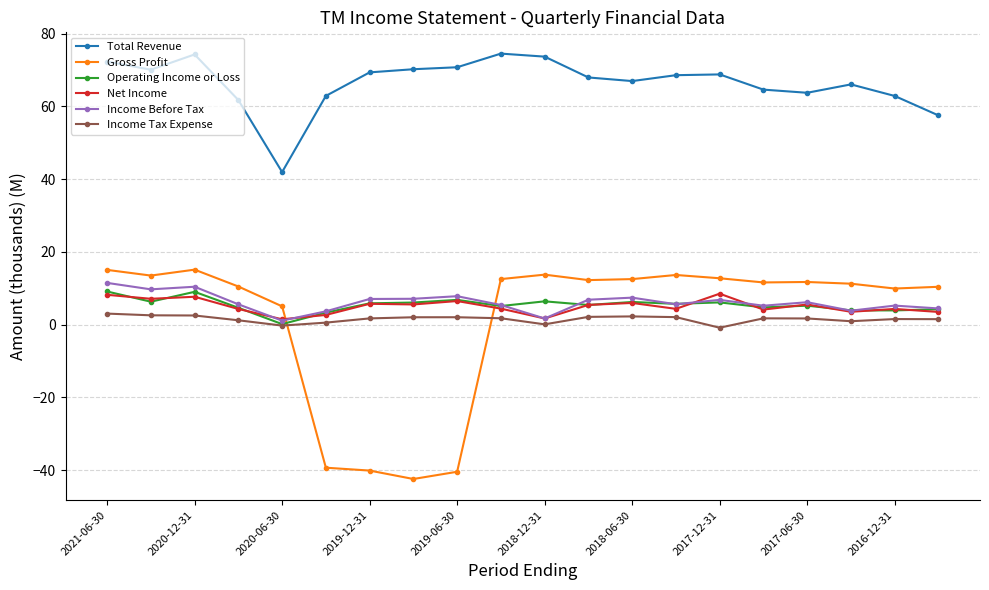

At how many categories does at least one series exceed 30?

20